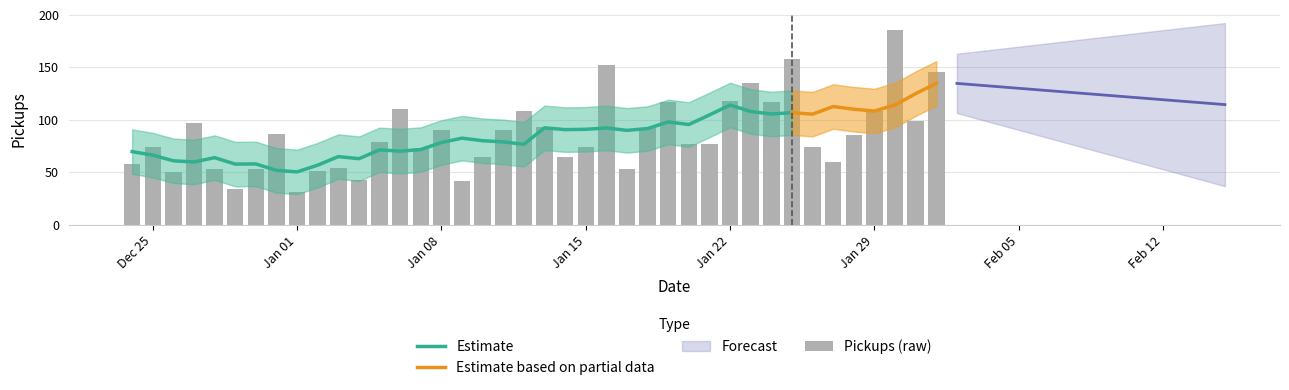

Approximately how many times larger is the value at 2024-01-25 compared to 2024-01-24?

1.4